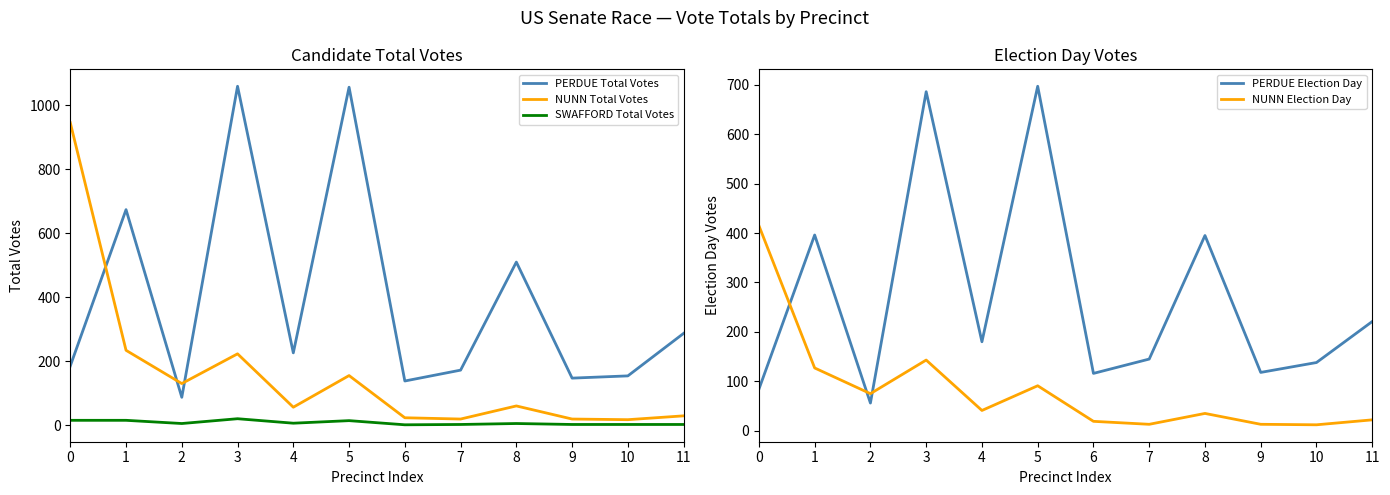

Rank the series by their maximum value, from lowest to highest.

SWAFFORD Total Votes, NUNN Election Day, PERDUE Election Day, NUNN Total Votes, PERDUE Total Votes